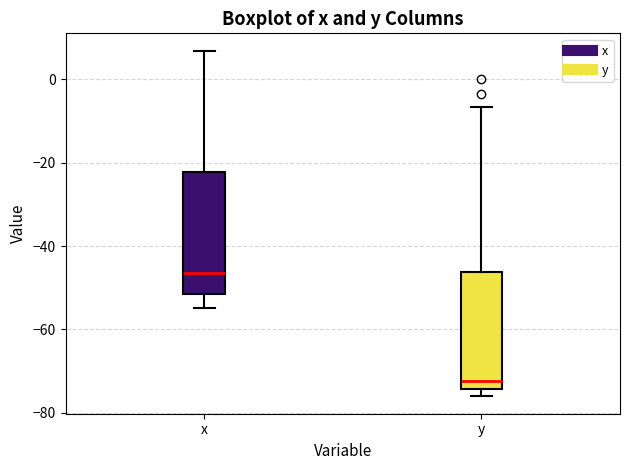

Reading left to right, read every box against the y-axis: the position of its median line, the range the box covers, and the ends of its whiskers. The values are not printed on the chart, so give them approximately, as read against the axis.

x: median -46, box -52 to -22, whiskers -54 to 6
y: median -72, box -74 to -46, whiskers -76 to -6